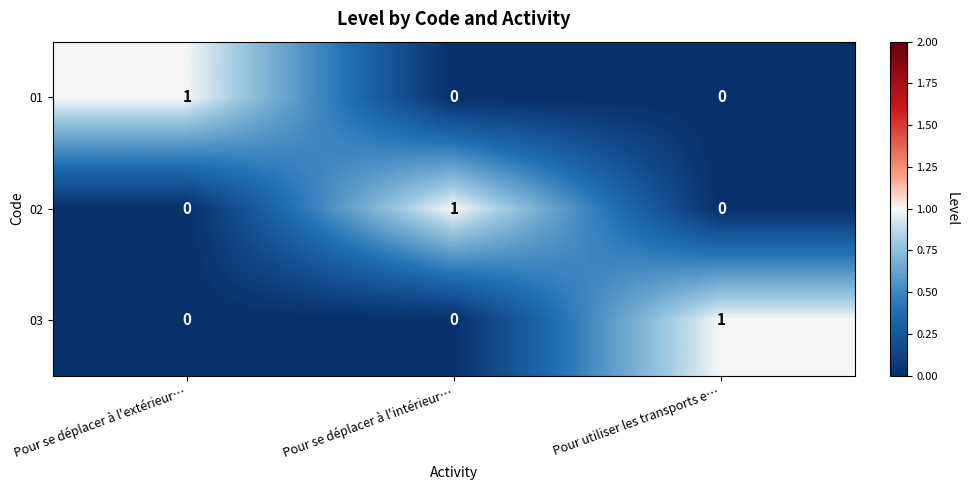

What is the total value across all series at Pour se déplacer à l'intérieur…?

1